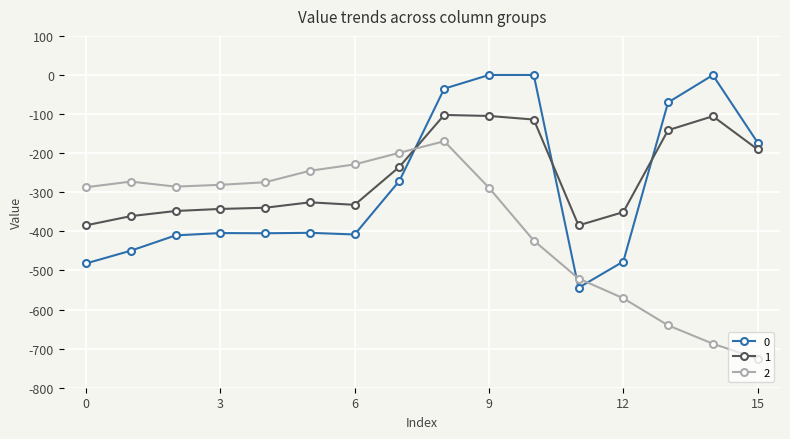

What is the difference between the second highest and minimum values in the 2 series?

526.9